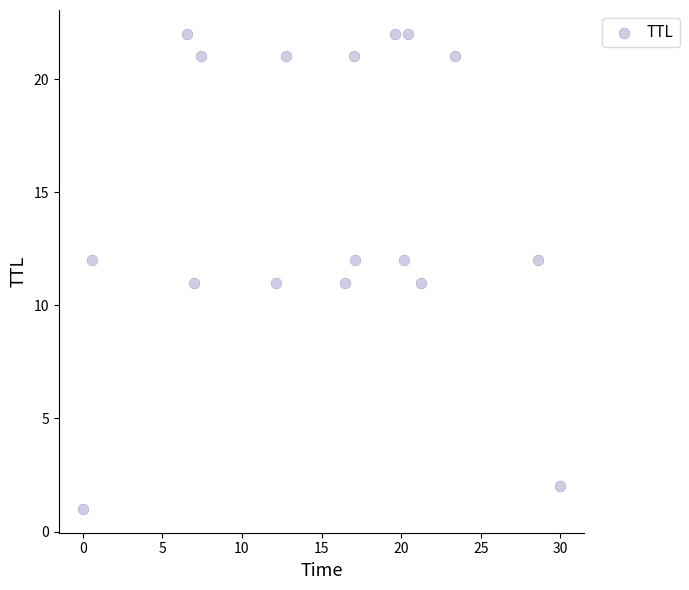

What is the range of Y values (max minus min)?

21